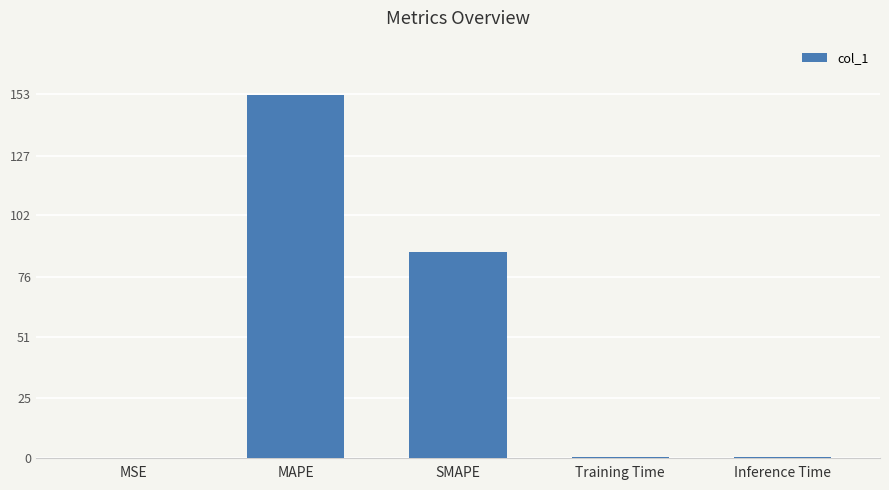

Does the chart contain stacked bars?

No